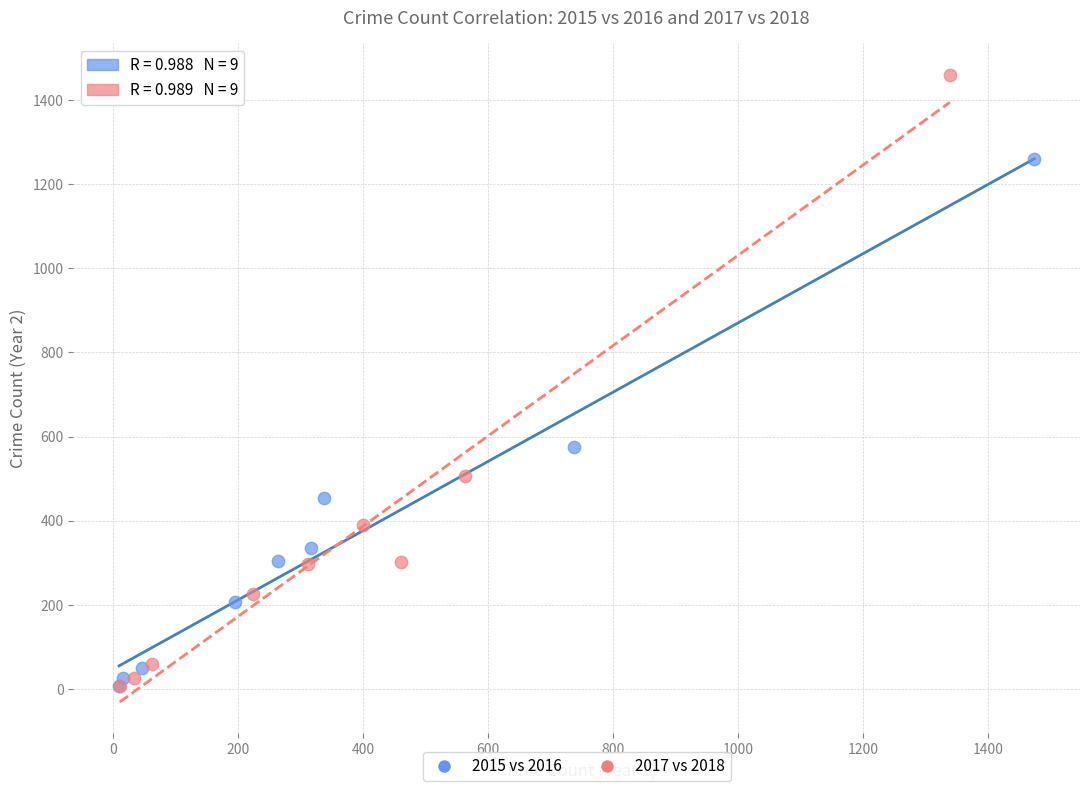

Which series has the widest spread of Y values?

2017 vs 2018